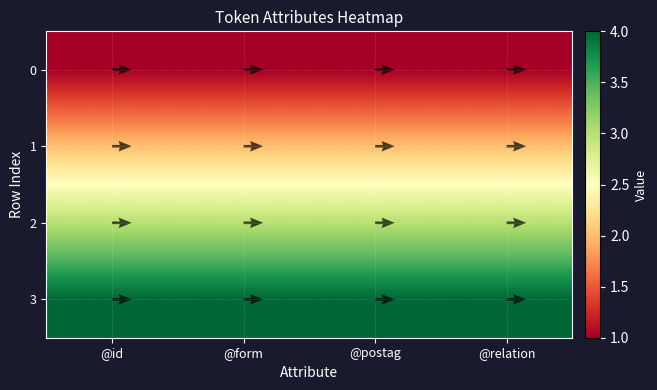

At how many categories does at least one series exceed 2?

4